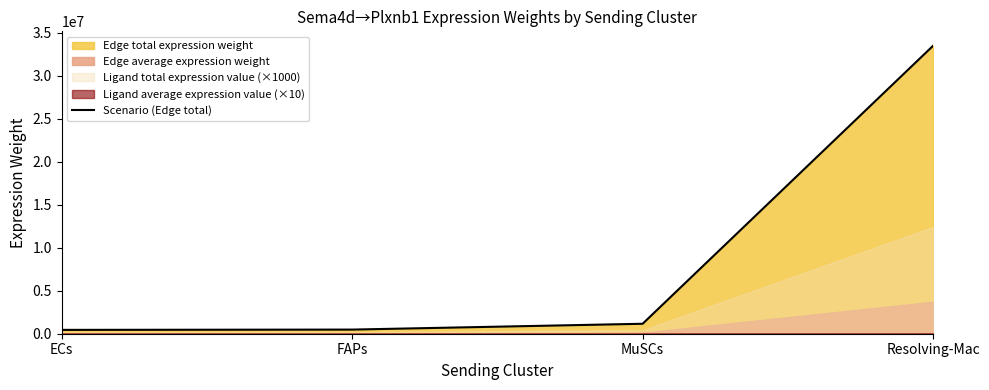

Which has a higher value, FAPs or Resolving-Mac?

Resolving-Mac